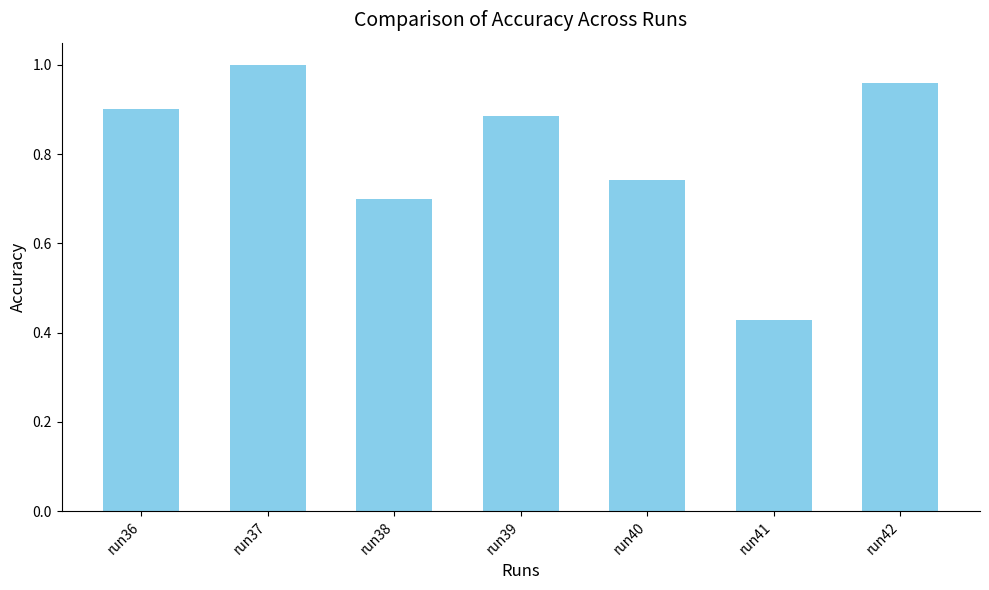

The value at run39 is 1.4. True or false?

False